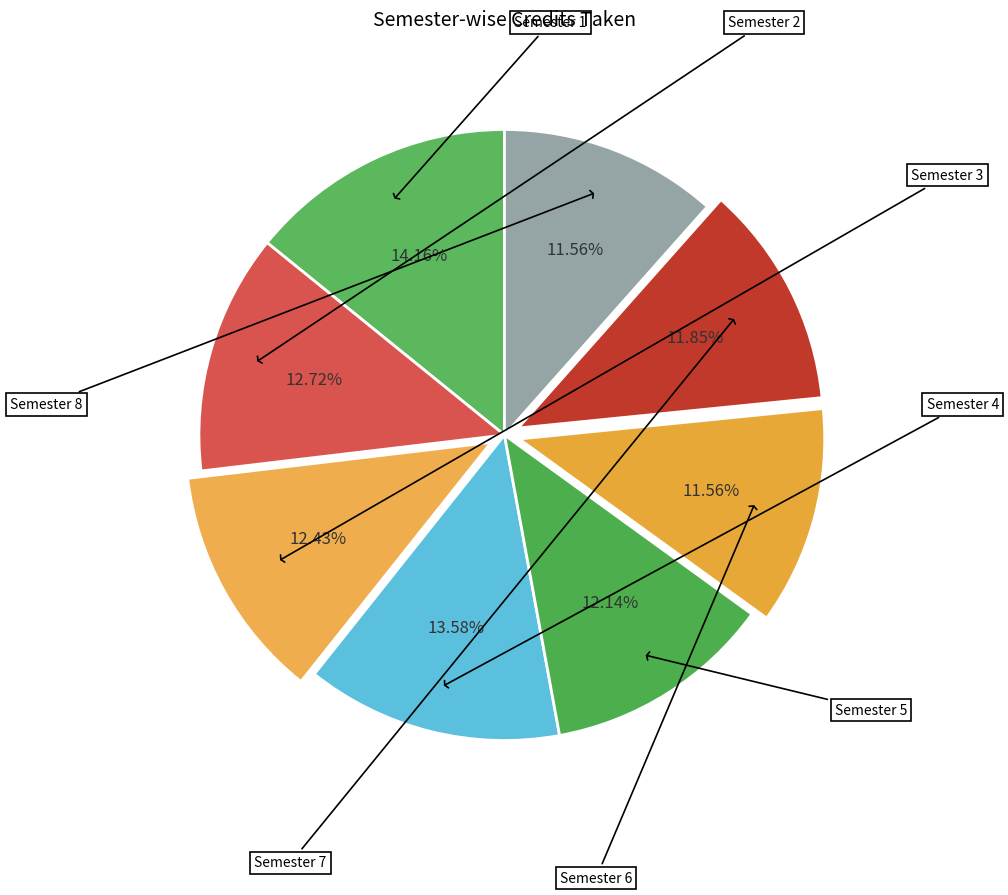

Count the number of slices in the pie.

8